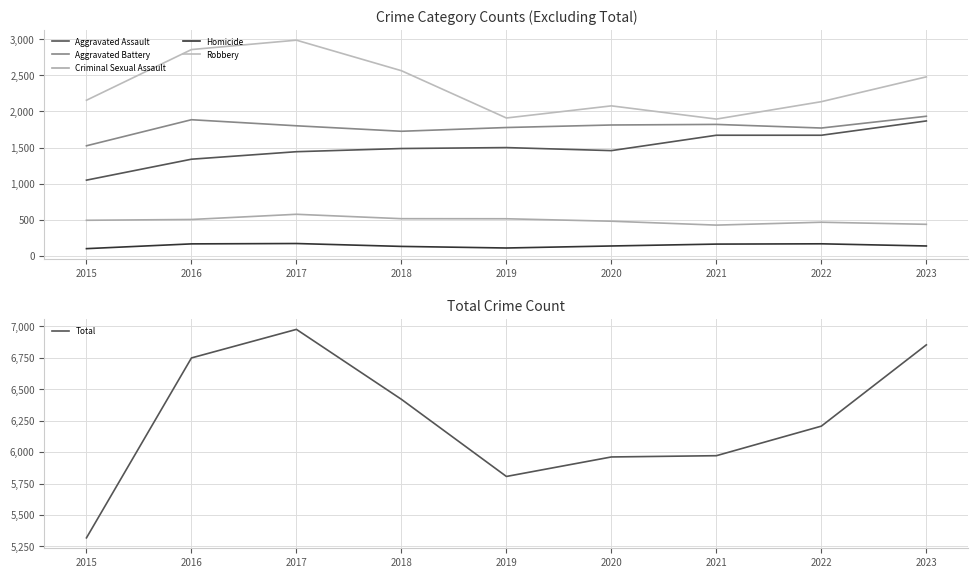

In Robbery, how many points are higher than both neighbors (excluding endpoints)?

2